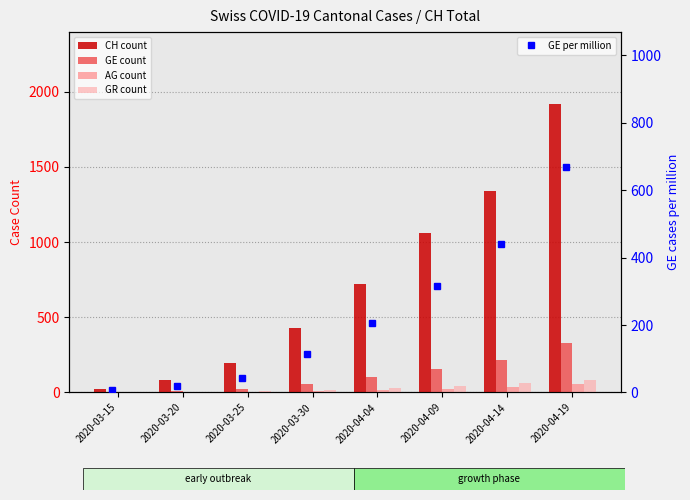

Reading left to right, list all the values displayed in this chart.

CH count: 22.0	81.0	199.0	429.0	724.0	1061.0	1337.0	1916.0
GE count: 4.0	9.0	22.0	56.0	102.0	157.0	218.0	331.0
AG count: 0.0	1.0	2.0	11.0	18.0	25.0	38.0	55.0
GR count: 0.0	3.0	8.0	19.0	30.0	42.0	60.0	82.0
GE per million: 8.0	18.1	44.3	113.0	206.0	317.0	439.6	667.5